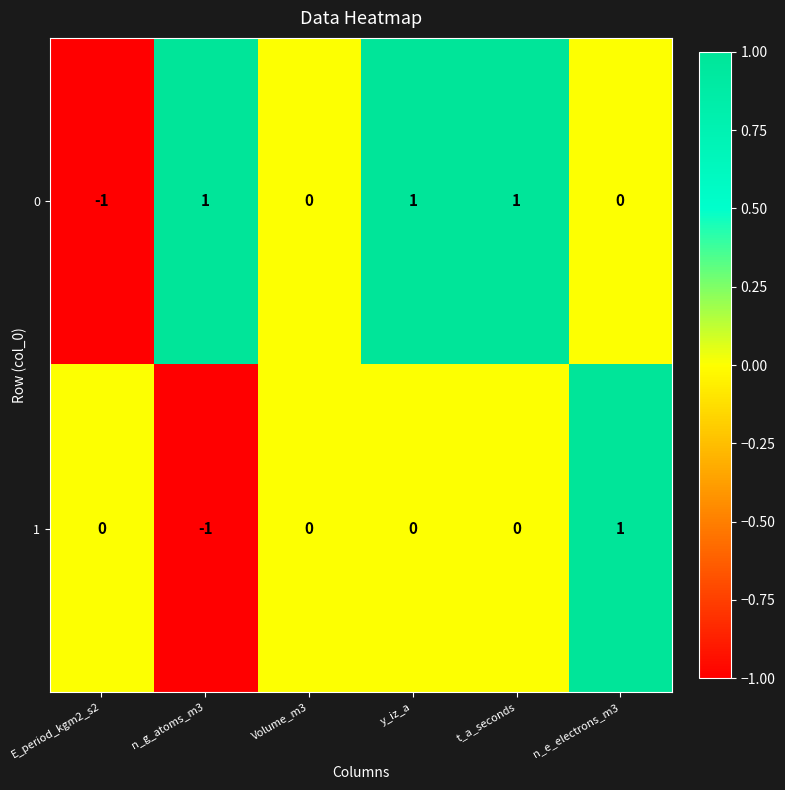

The 0 series shows 1 at t_a_seconds. True or false?

True